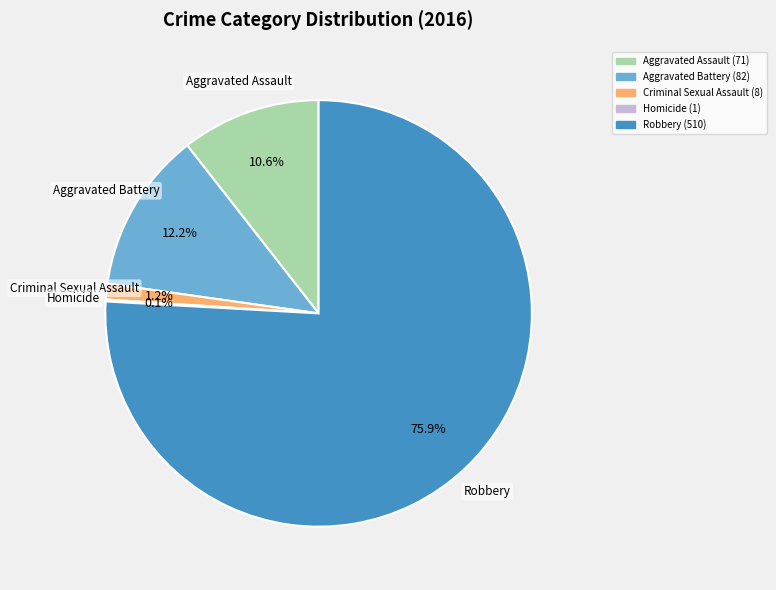

Which slice is the largest?

Robbery